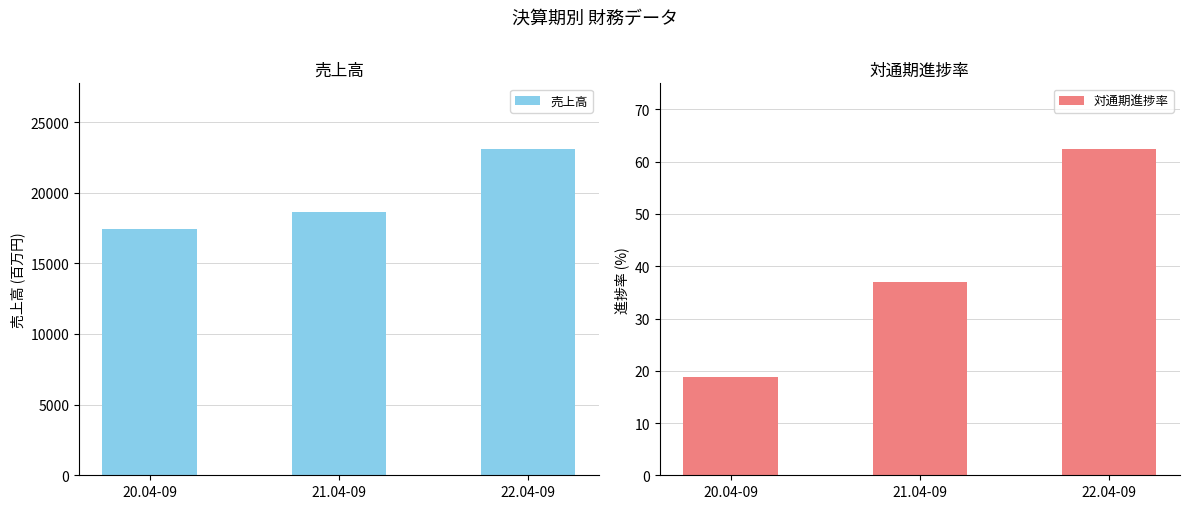

Where is 売上高 nearest to the value 20265?

21.04-09